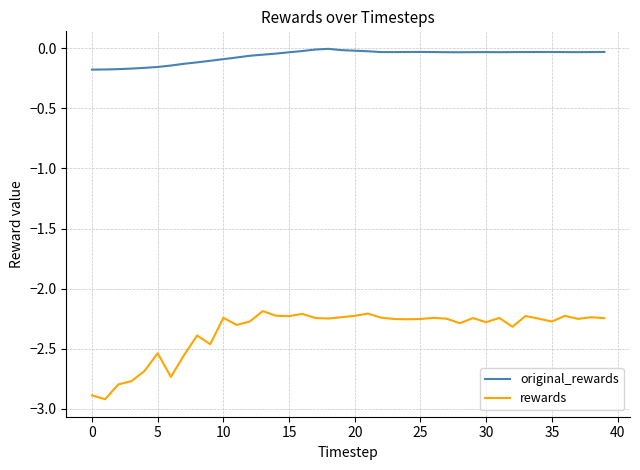

What is the minimum value shown in the chart?

-2.9